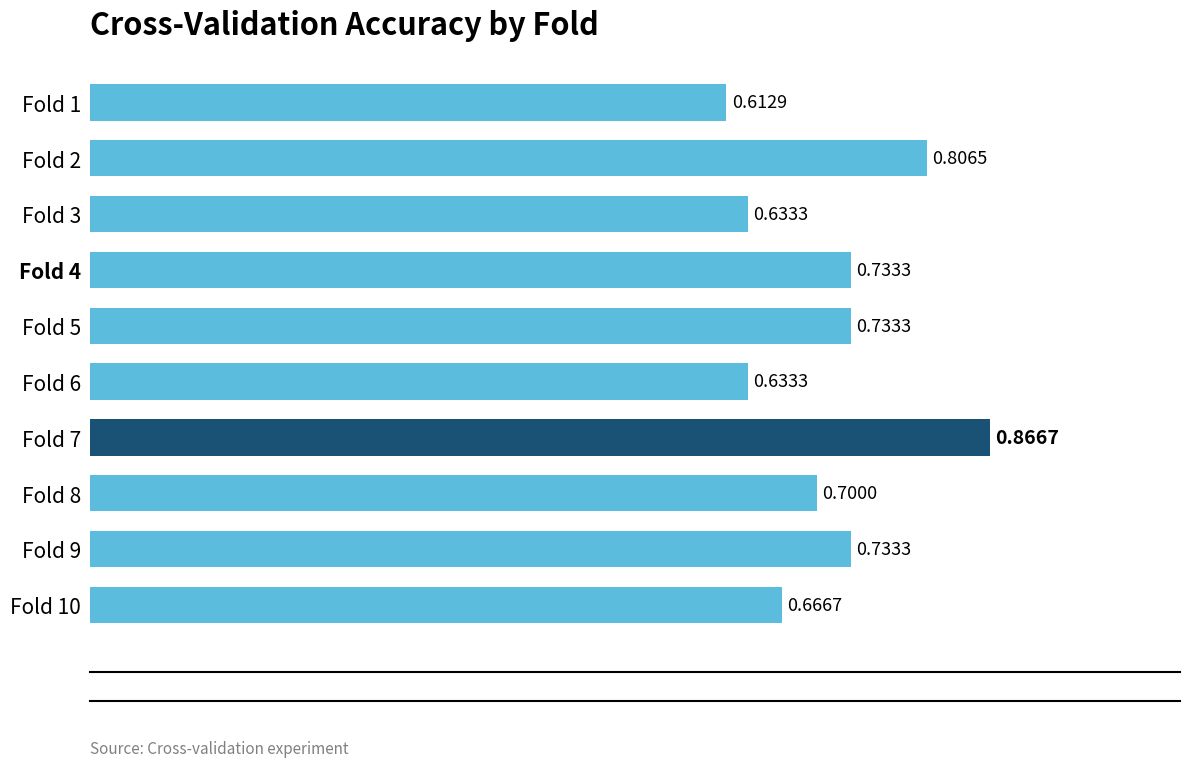

Are the bars grouped side by side (vs. stacked)?

No